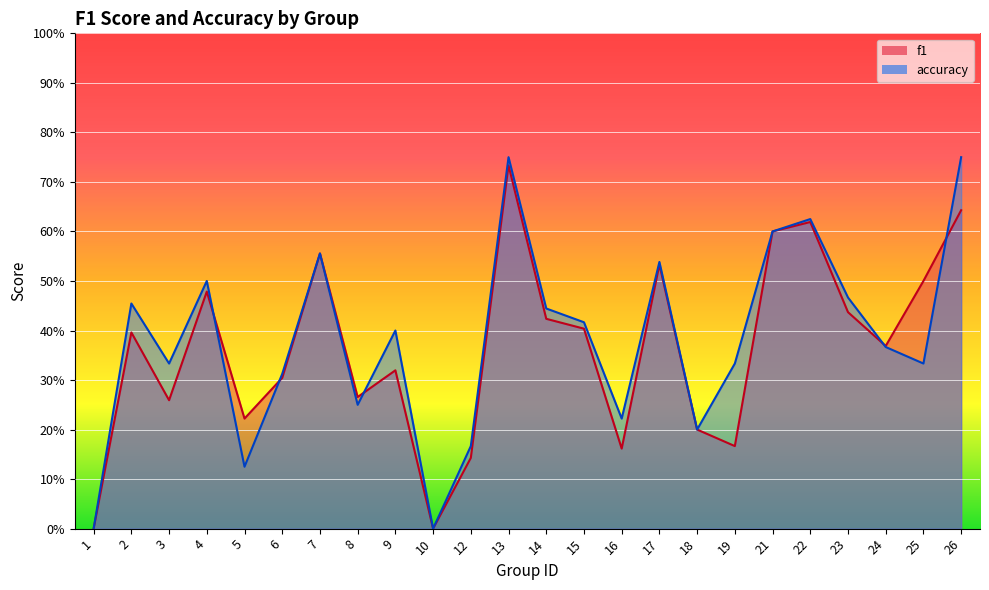

Which series changed the most between 3 and 22?

f1